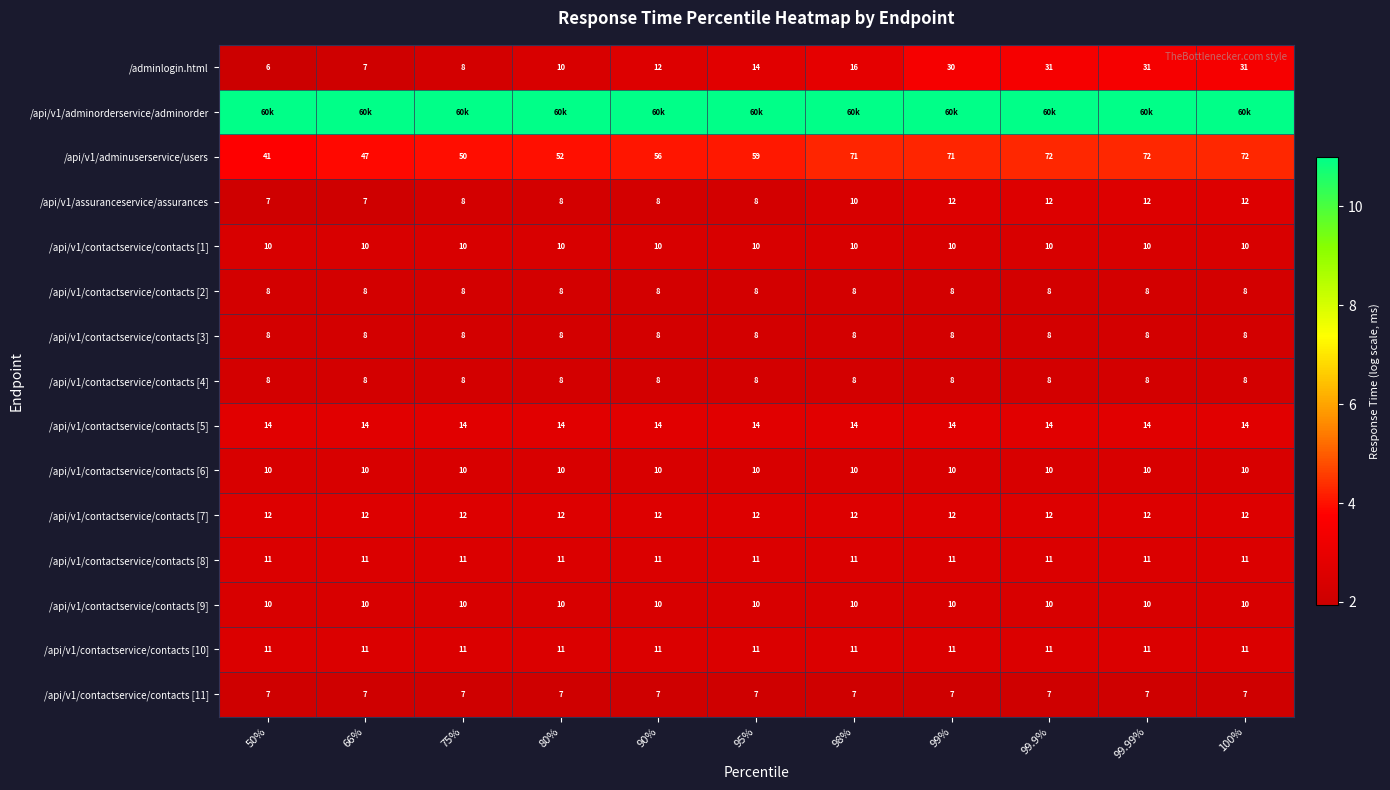

Is it true that /api/v1/contactservice/contacts [8] equals 1.0 at 80%?

False